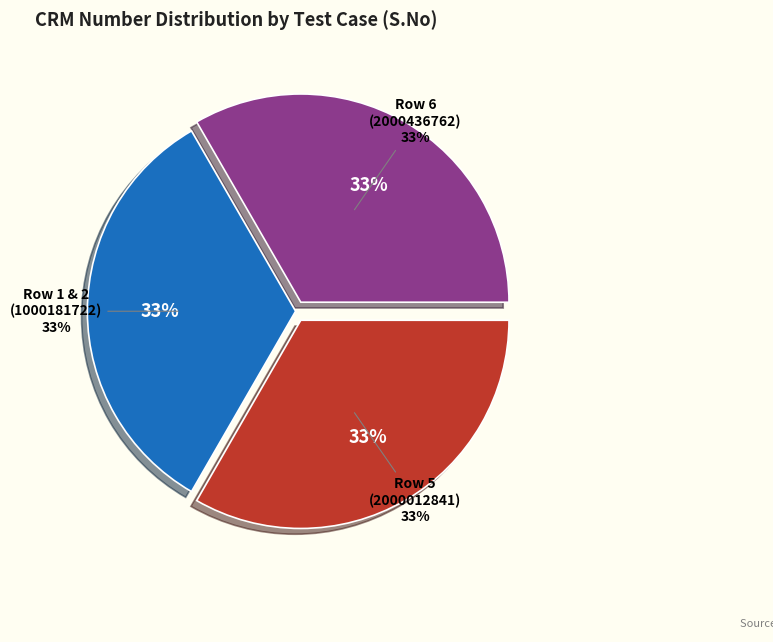

What is the change in value from 2 (8958_CAMS) to 6 (CAMSProspectMember)?

+1000255040